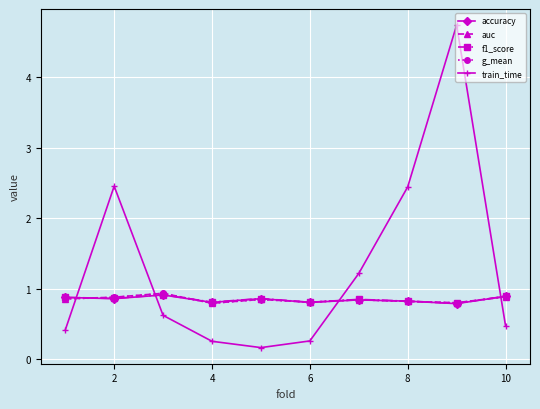

What is the maximum value shown in the chart?

4.7